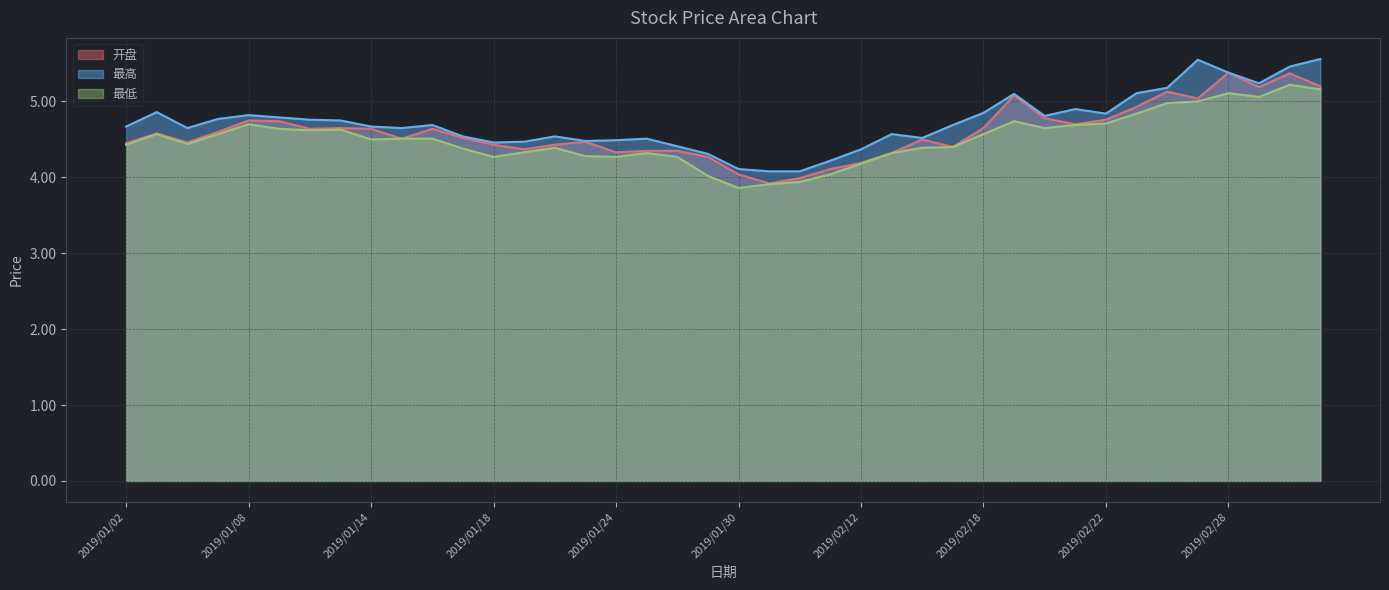

How many distinct data groups are displayed?

3